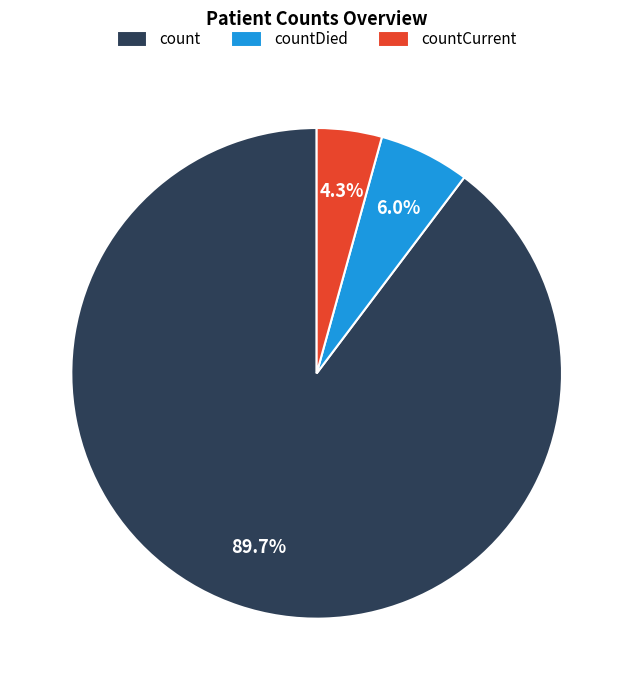

Which has a higher value, countCurrent or countDied?

countDied